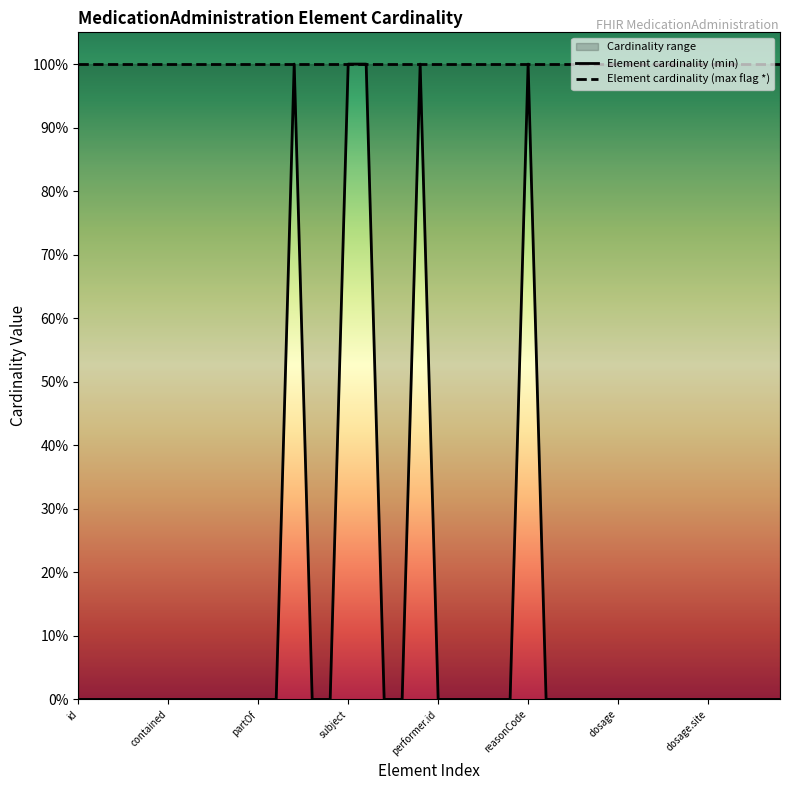

Which label corresponds to the smallest value in the chart?

id